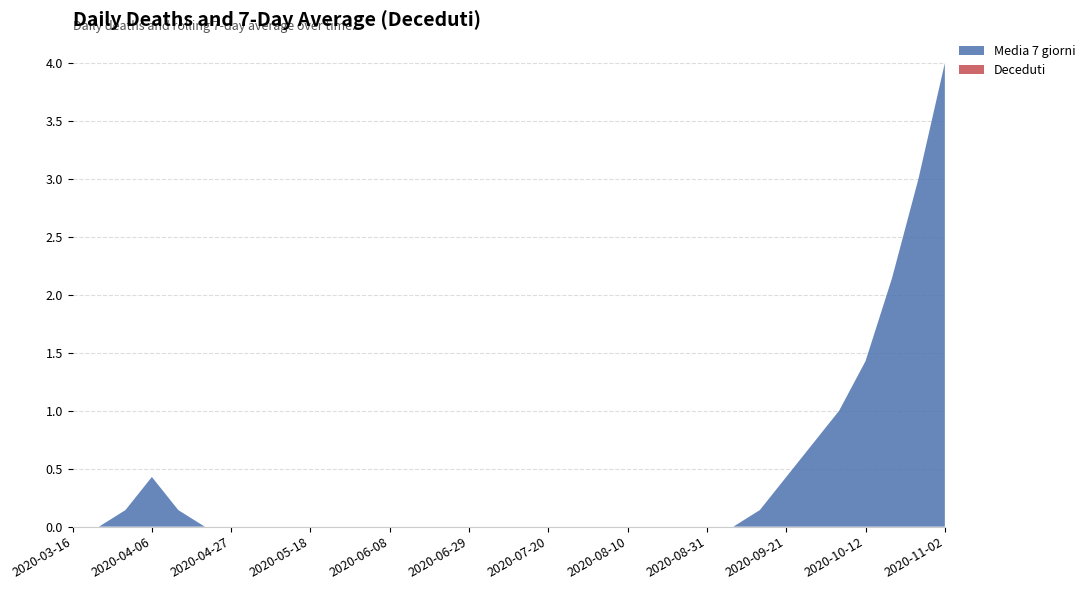

Reading right to left, list all the values displayed in this chart.

Deceduti: 2020-11-02=0.0	2020-10-26=0.0	2020-10-19=0.0	2020-10-12=0.0	2020-10-05=0.0	2020-09-28=0.0	2020-09-21=0.0	2020-09-14=0.0	2020-09-07=0.0	2020-08-31=0.0	2020-08-24=0.0	2020-08-17=0.0	2020-08-10=0.0	2020-08-03=0.0	2020-07-27=0.0	2020-07-20=0.0	2020-07-13=0.0	2020-07-06=0.0	2020-06-29=0.0	2020-06-22=0.0	2020-06-15=0.0	2020-06-08=0.0	2020-06-01=0.0	2020-05-25=0.0	2020-05-18=0.0	2020-05-11=0.0	2020-05-04=0.0	2020-04-27=0.0	2020-04-20=0.0	2020-04-13=0.0	2020-04-06=0.0	2020-03-30=0.0	2020-03-23=0.0	2020-03-16=0.0
Media 7 giorni: 2020-11-02=4.0	2020-10-26=3.0	2020-10-19=2.1	2020-10-12=1.4	2020-10-05=1.0	2020-09-28=0.7	2020-09-21=0.4	2020-09-14=0.1	2020-09-07=0.0	2020-08-31=0.0	2020-08-24=0.0	2020-08-17=0.0	2020-08-10=0.0	2020-08-03=0.0	2020-07-27=0.0	2020-07-20=0.0	2020-07-13=0.0	2020-07-06=0.0	2020-06-29=0.0	2020-06-22=0.0	2020-06-15=0.0	2020-06-08=0.0	2020-06-01=0.0	2020-05-25=0.0	2020-05-18=0.0	2020-05-11=0.0	2020-05-04=0.0	2020-04-27=0.0	2020-04-20=0.0	2020-04-13=0.1	2020-04-06=0.4	2020-03-30=0.1	2020-03-23=0.0	2020-03-16=0.0